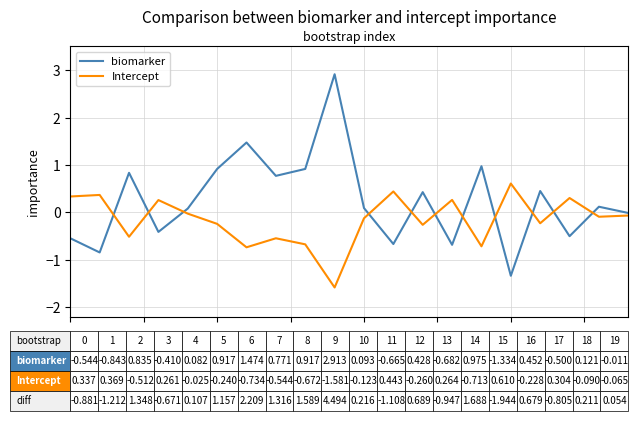

Rank the series by their average value, from lowest to highest.

Intercept, biomarker